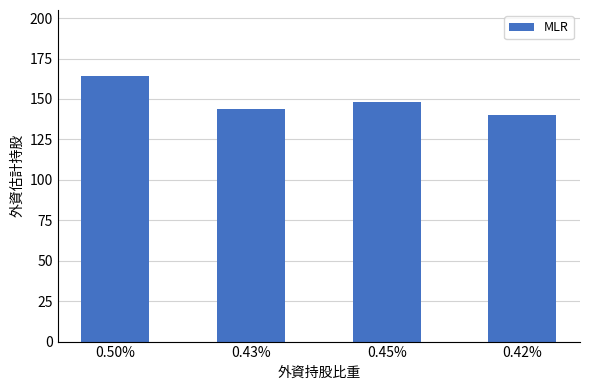

What is the average value?

149